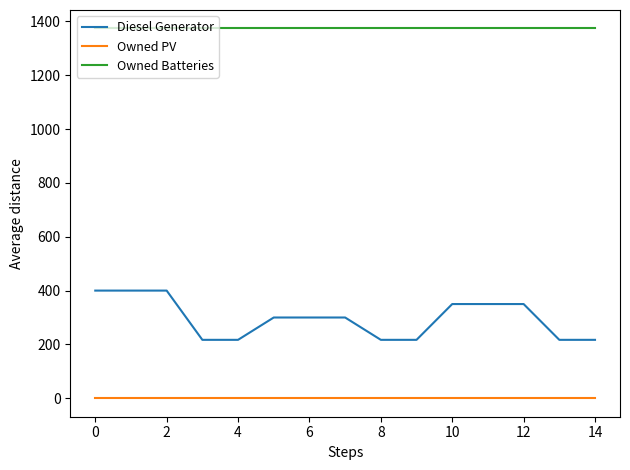

What is the greatest value displayed?

1374